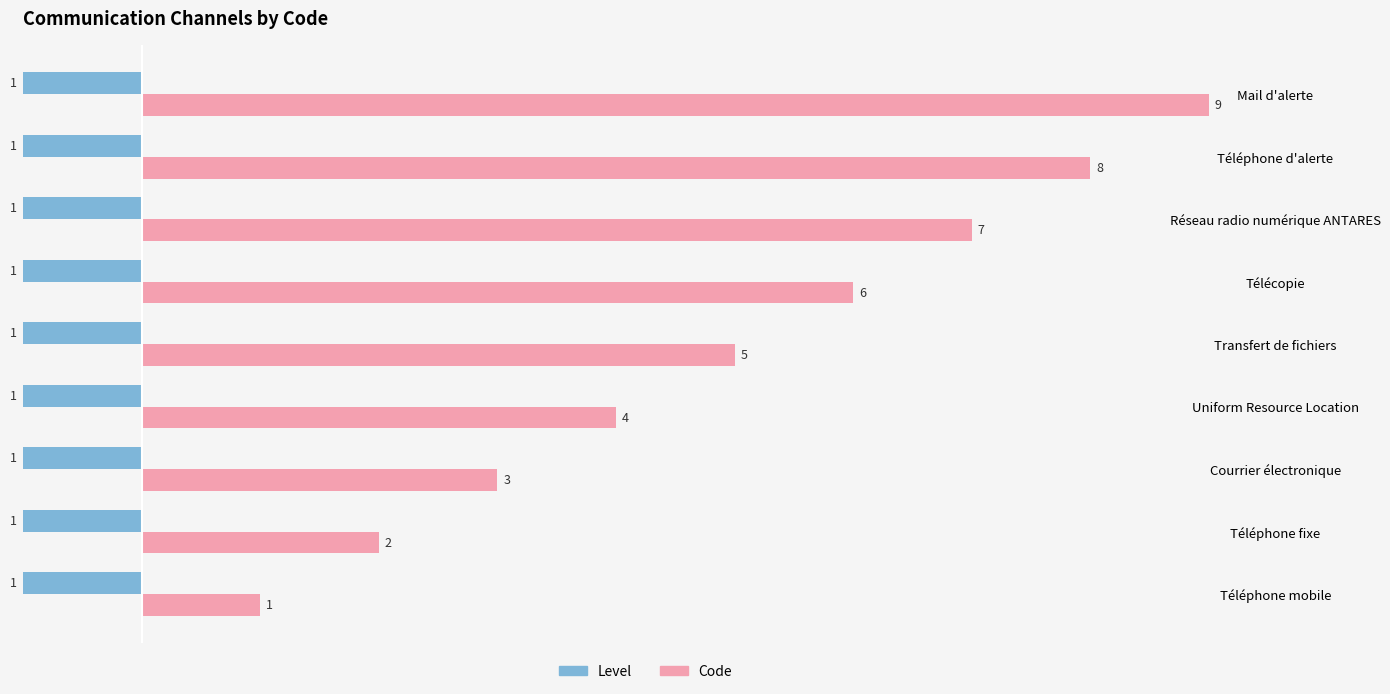

Which series changed the most between −2 and 2?

Code